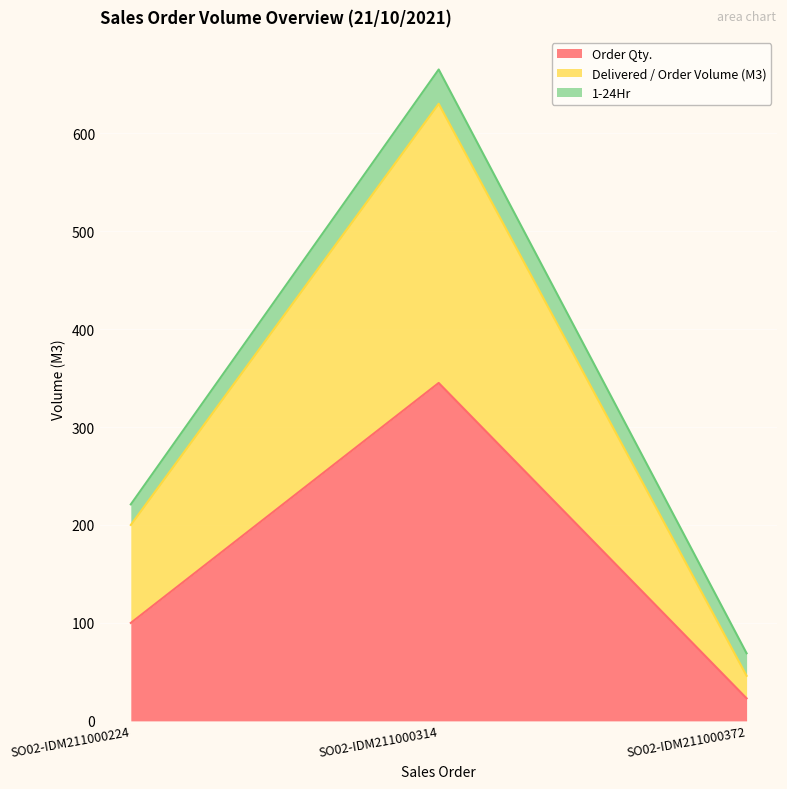

At which category is the sum across all series the highest?

SO02-IDM211000314